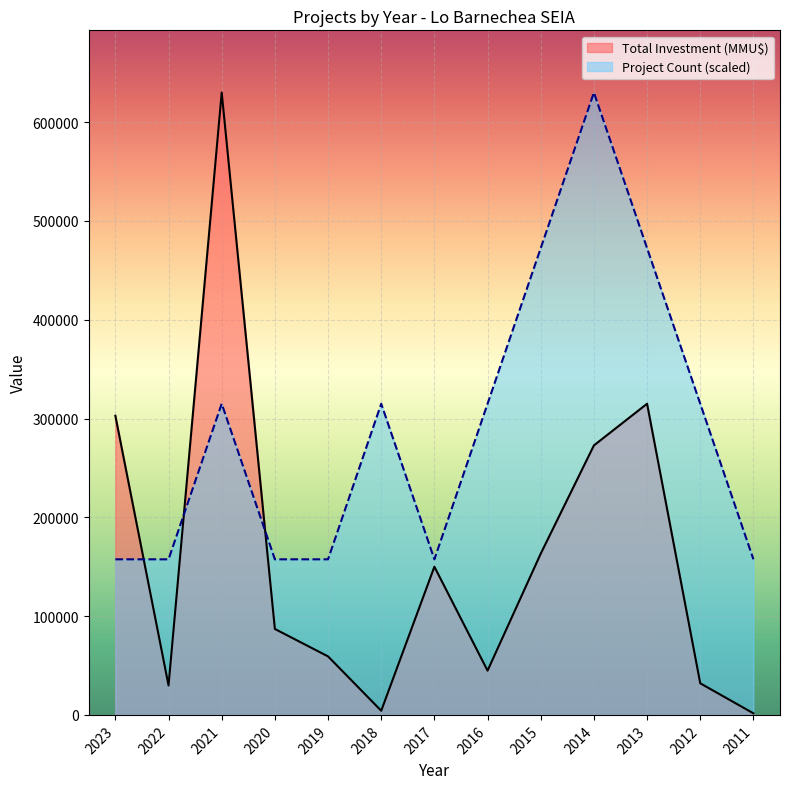

How many times do Project Count and Total Investment (MMU$) cross each other?

3